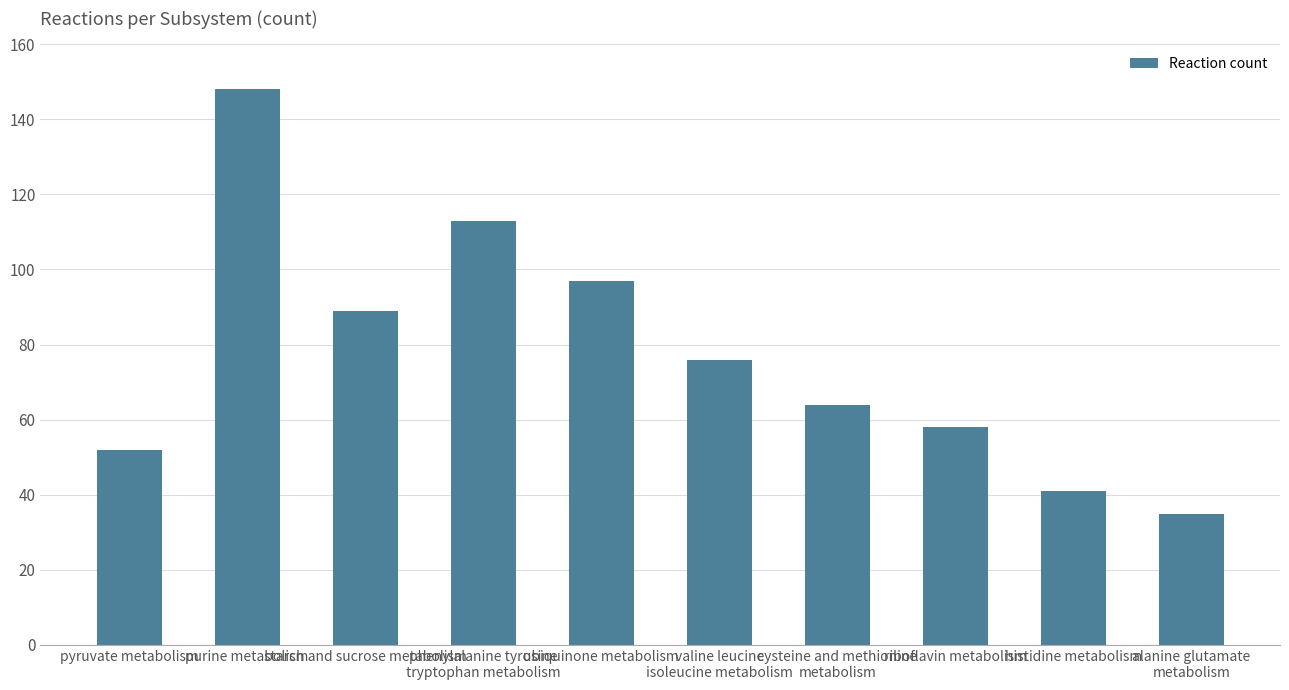

Reading left to right, extract all data points from this chart.

pyruvate metabolism=52	purine metabolism=148	starch and sucrose metabolism=89	phenylalanine tyrosine
tryptophan metabolism=113	ubiquinone metabolism=97	valine leucine
isoleucine metabolism=76	cysteine and methionine
metabolism=64	riboflavin metabolism=58	histidine metabolism=41	alanine glutamate
metabolism=35